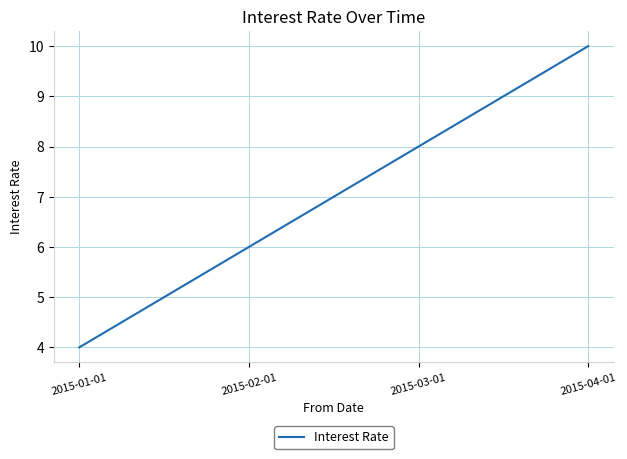

Reading right to left, what are all the values shown in this chart?

10	8	6	4